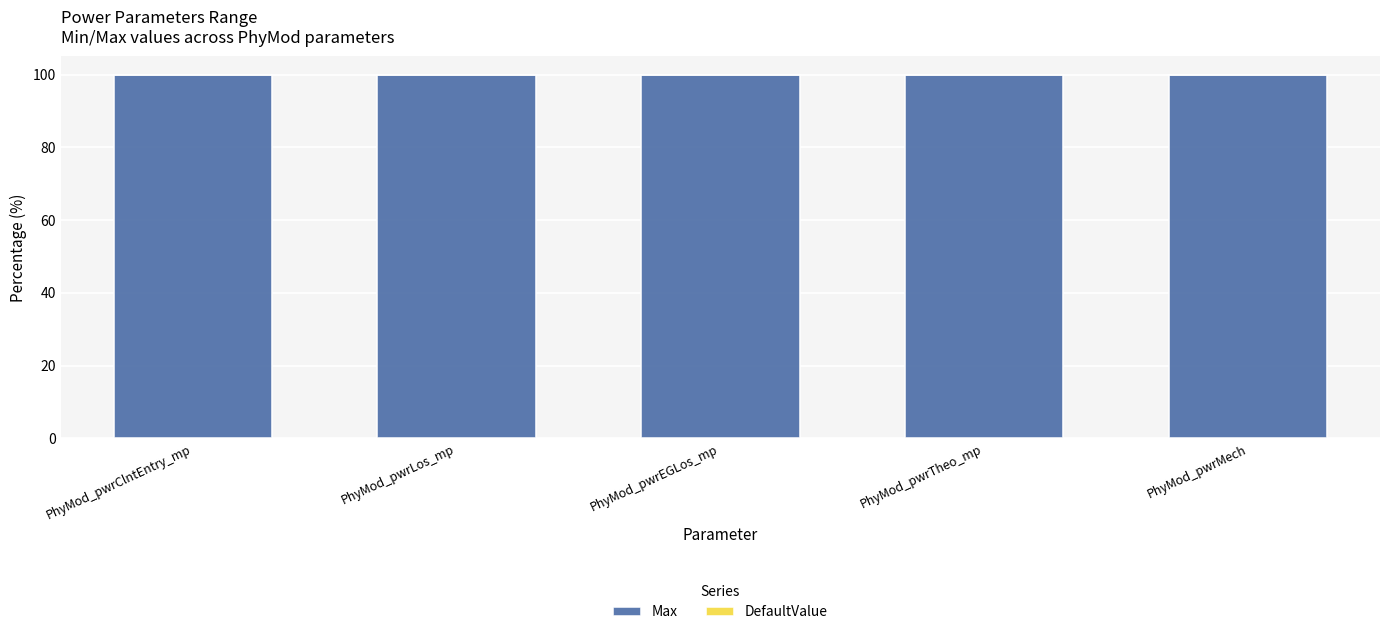

What is the total value across all series at PhyMod_pwrTheo_mp?

100